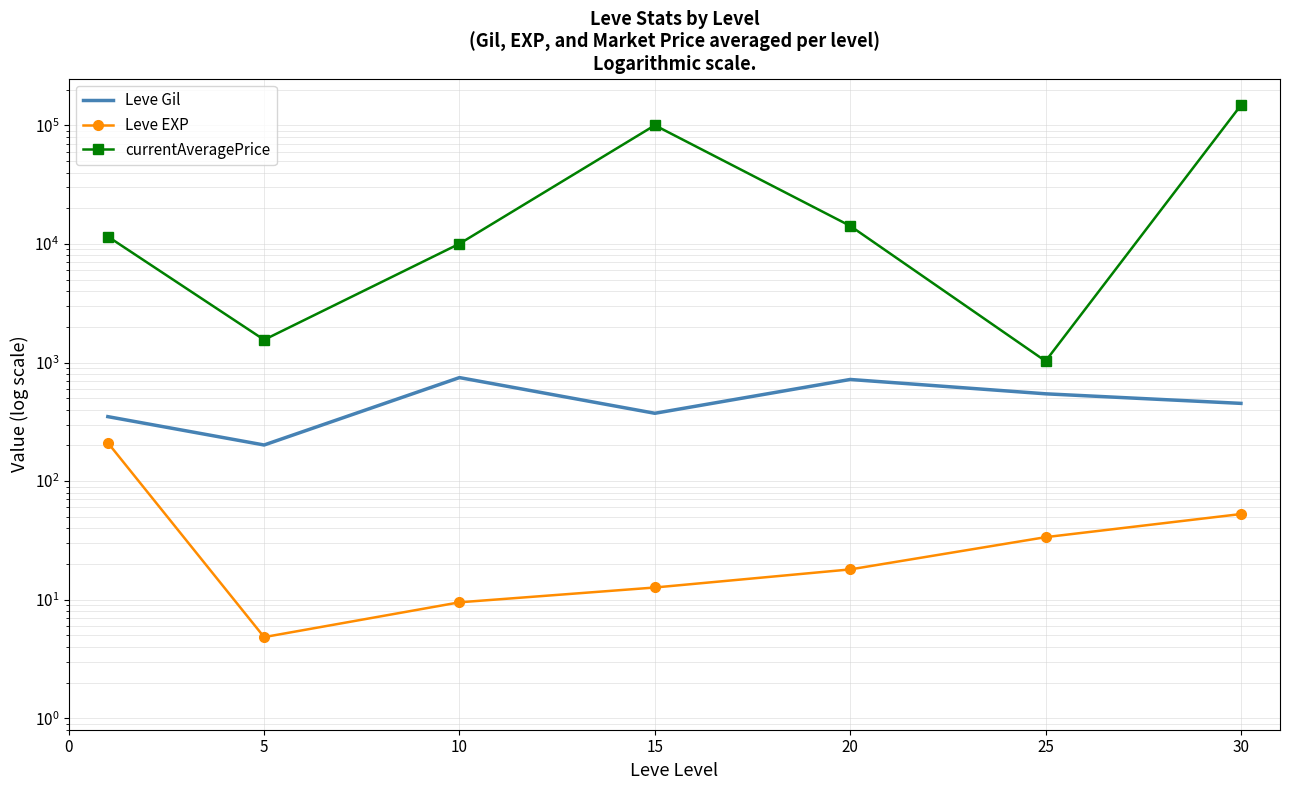

What is the total value across all series at 0?

12121.7